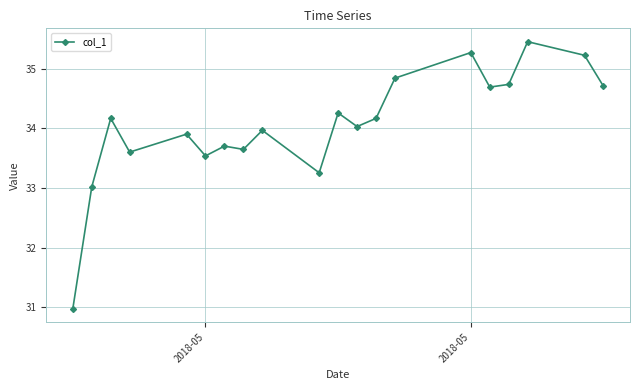

What is the average value?

34.1